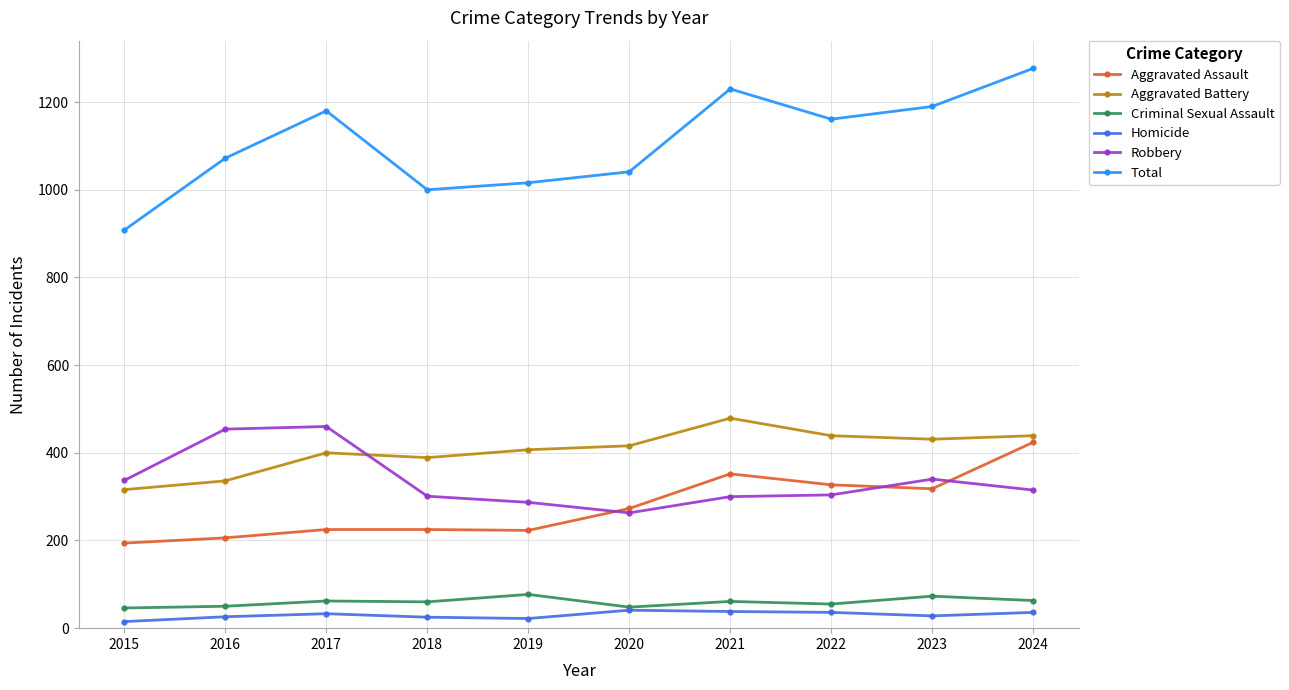

What is the difference between the highest and lowest values at 2022?

1125